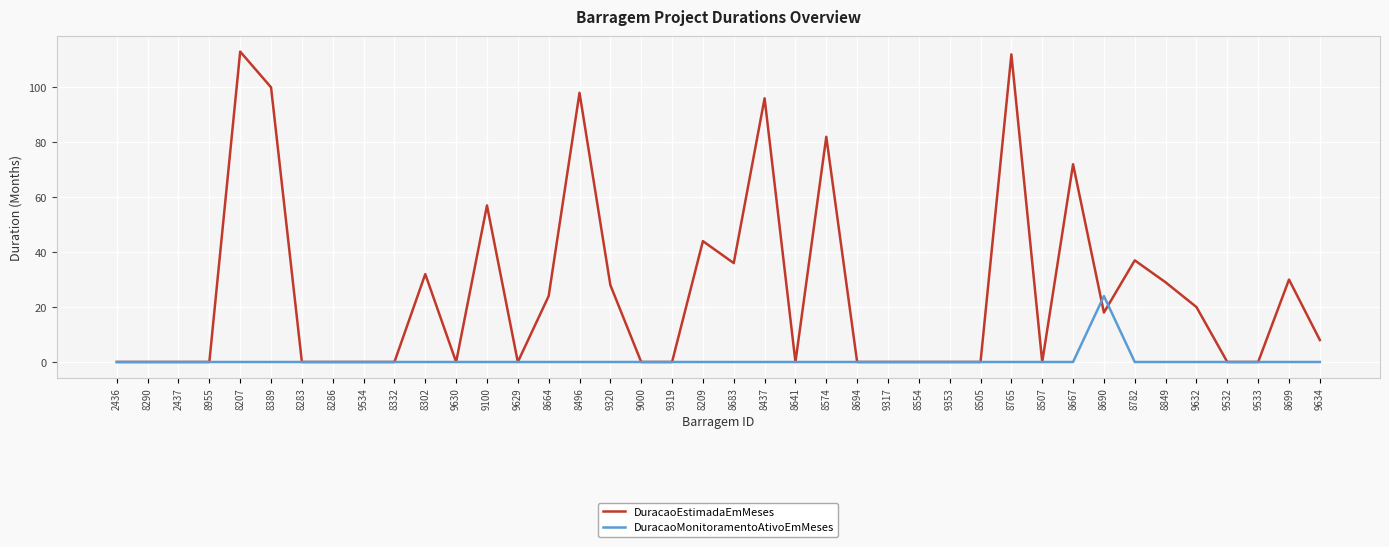

True or false: DuracaoEstimadaEmMeses and DuracaoMonitoramentoAtivoEmMeses cross at least once.

True